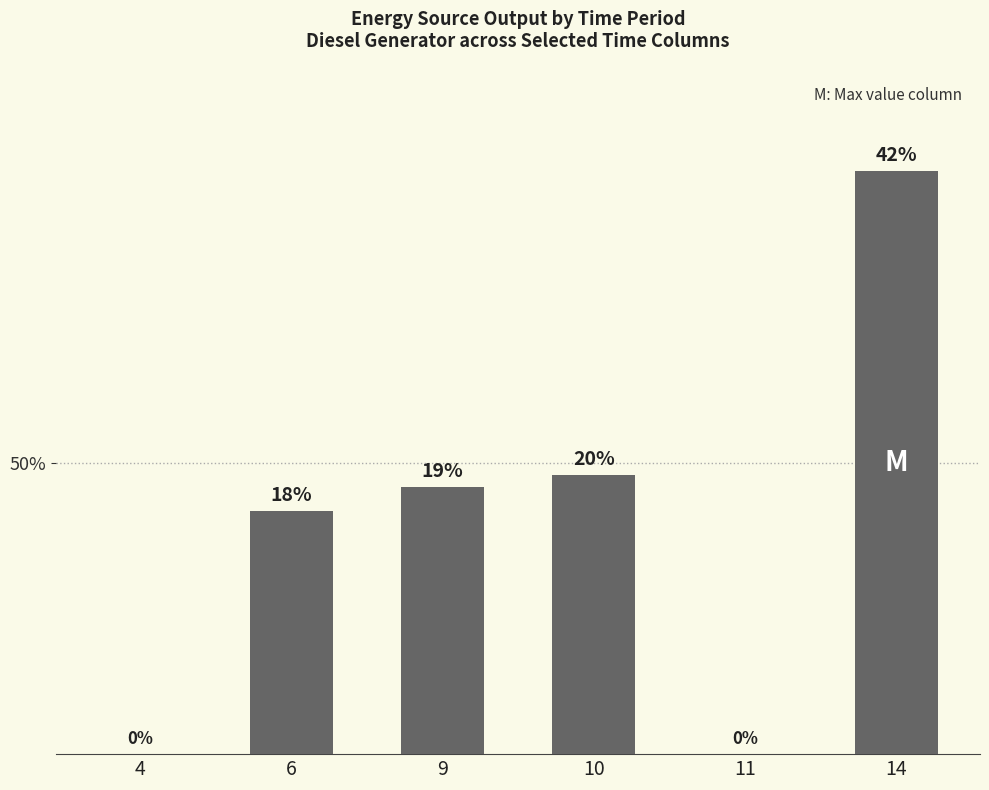

List the labels in order of value, largest first.

14, 10, 9, 6, 4, 11